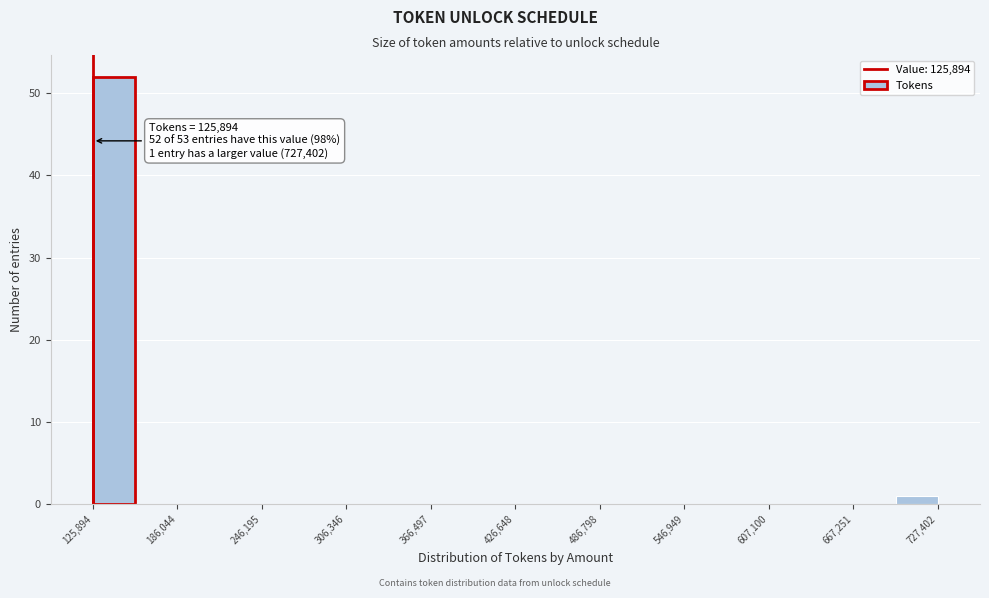

Read against the x-axis, roughly where is the centre of the tallest bar?

140000